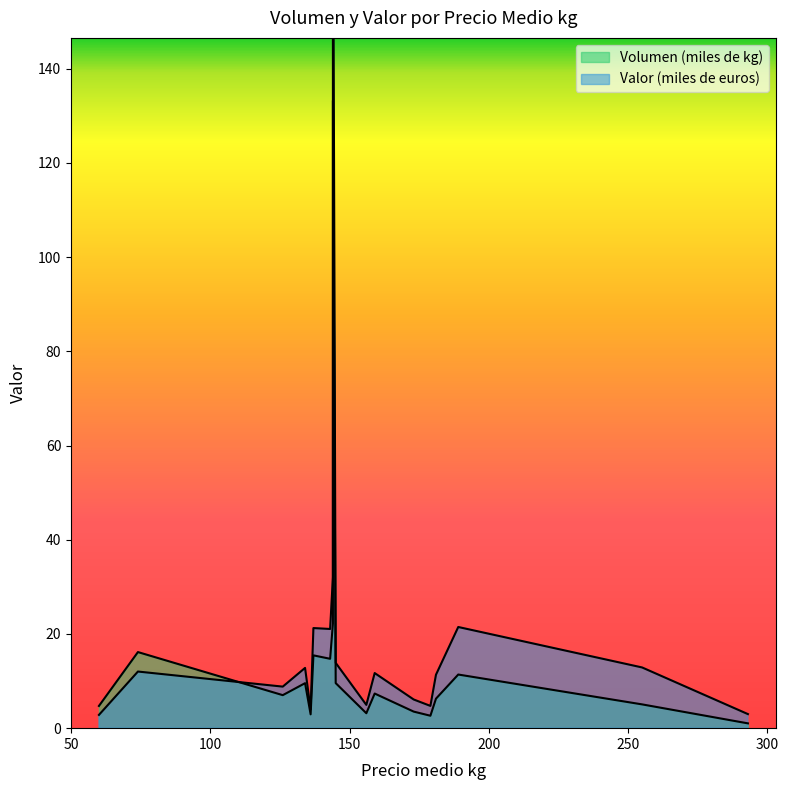

At how many categories does at least one series exceed 191?

1